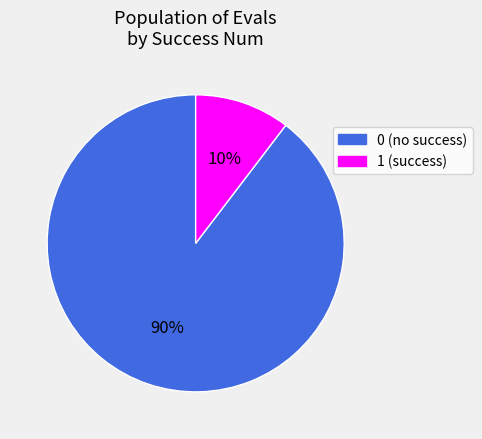

Which has a higher value, 1 or 0?

0